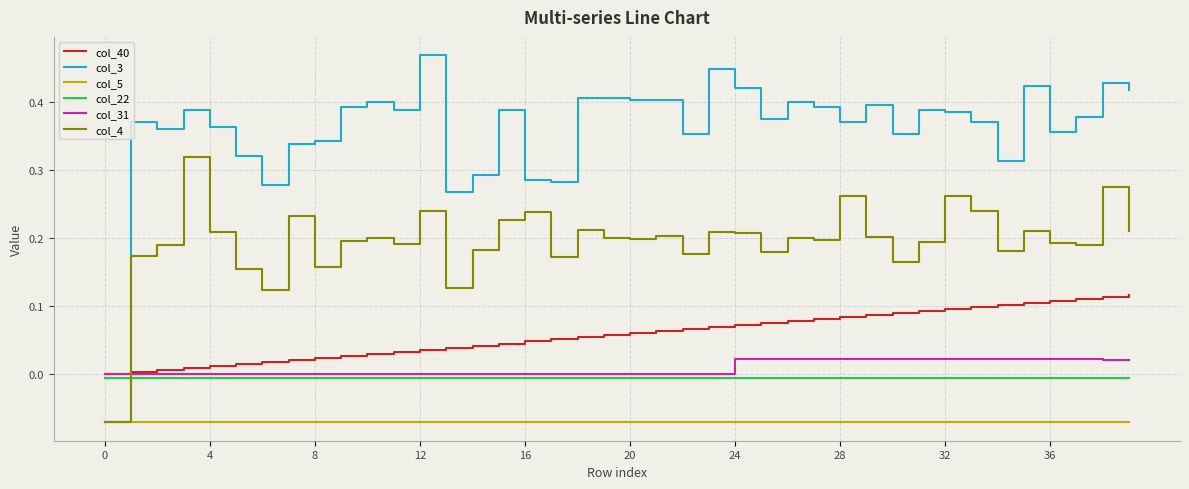

List the series in order of their peak value, lowest first.

col_5, col_22, col_31, col_40, col_4, col_3